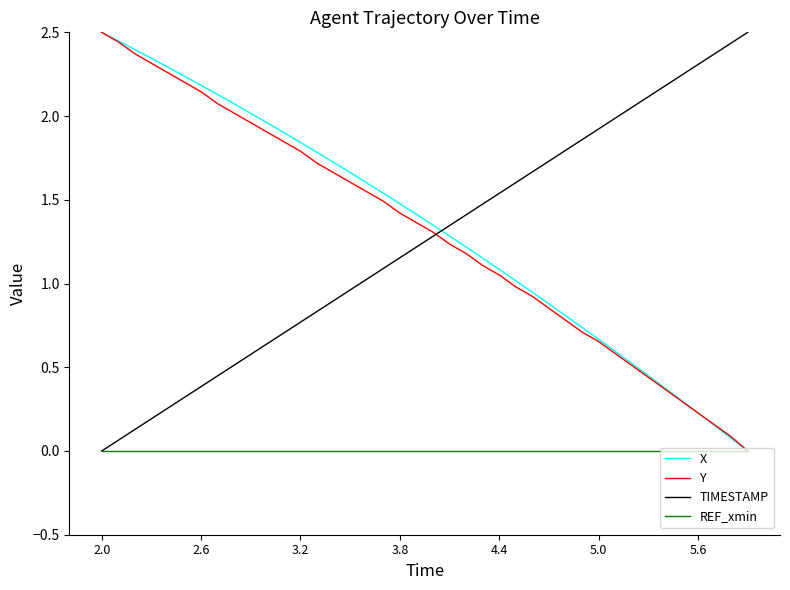

True or false: TIMESTAMP and X intersect in this chart.

True